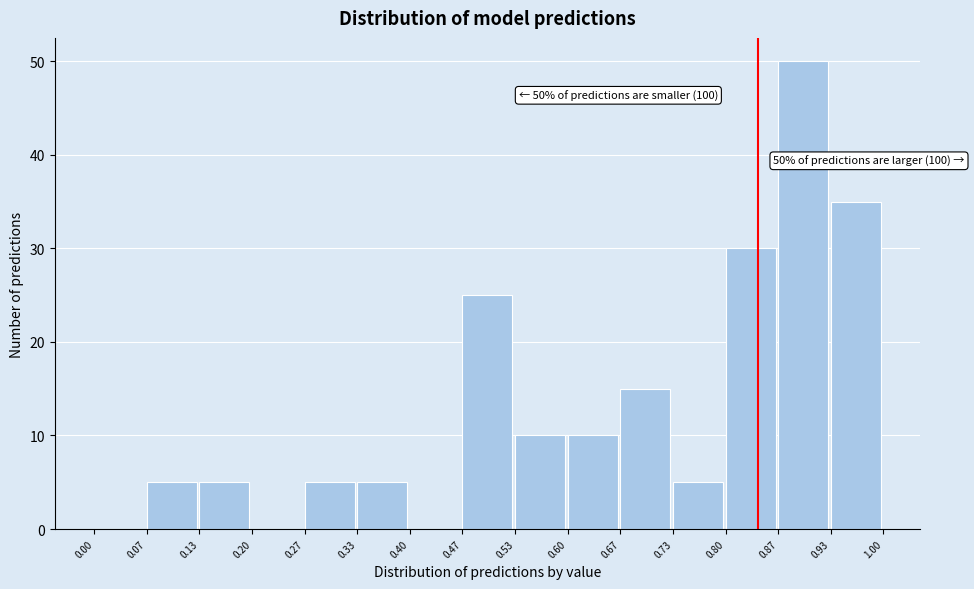

Over which range of the x-axis is the bar tallest?

0.87 to 0.93